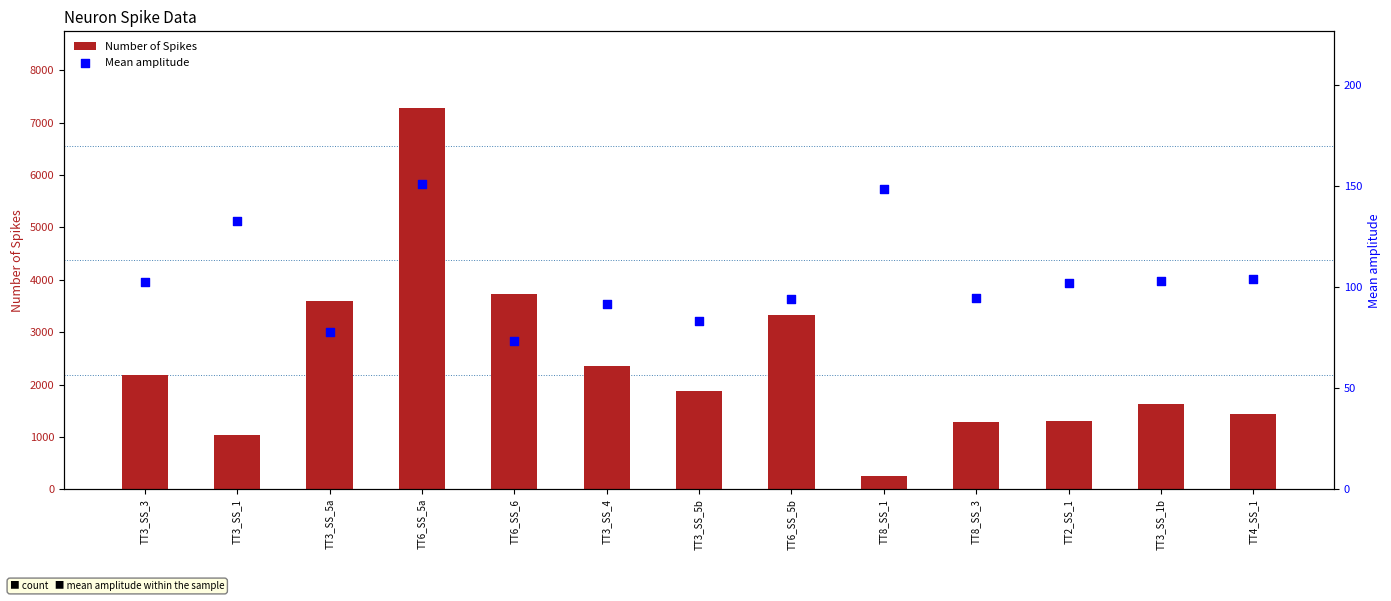

What is the total value across all series at TT3_SS_1?

1175.0